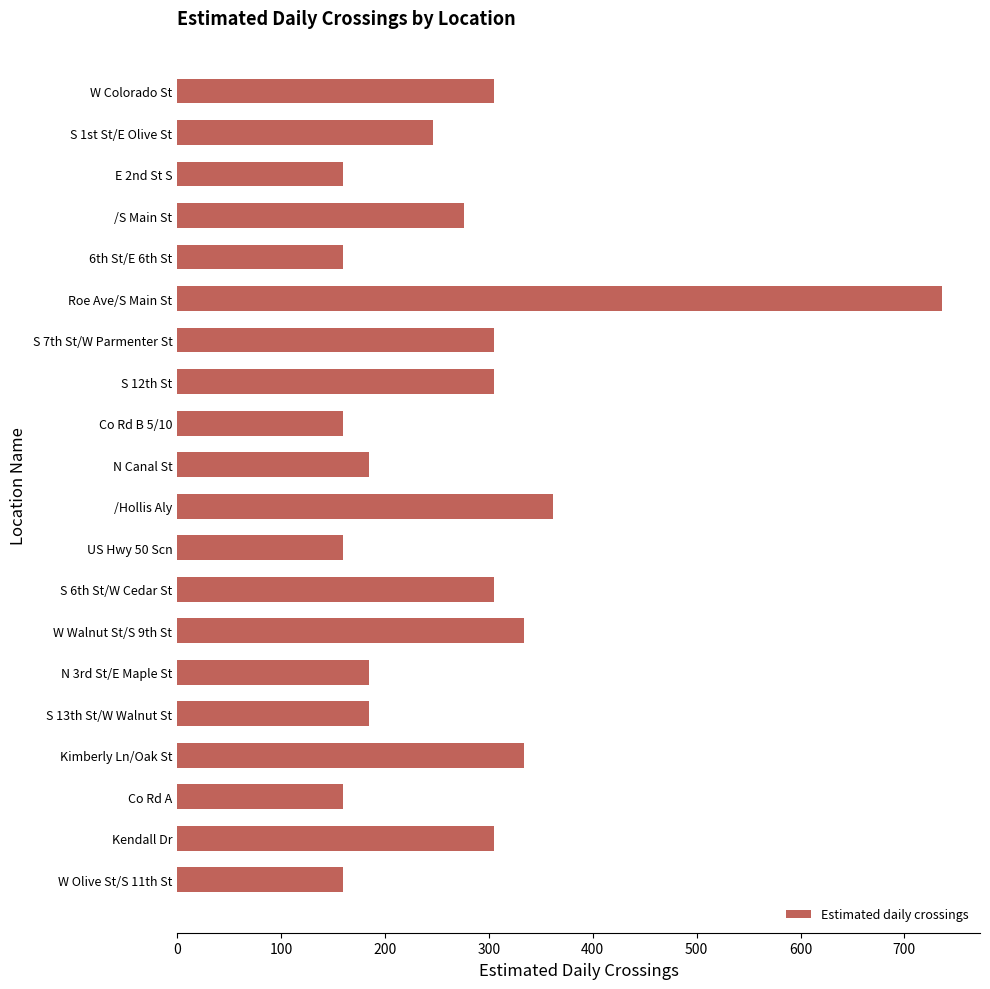

Are the bars horizontal?

Yes